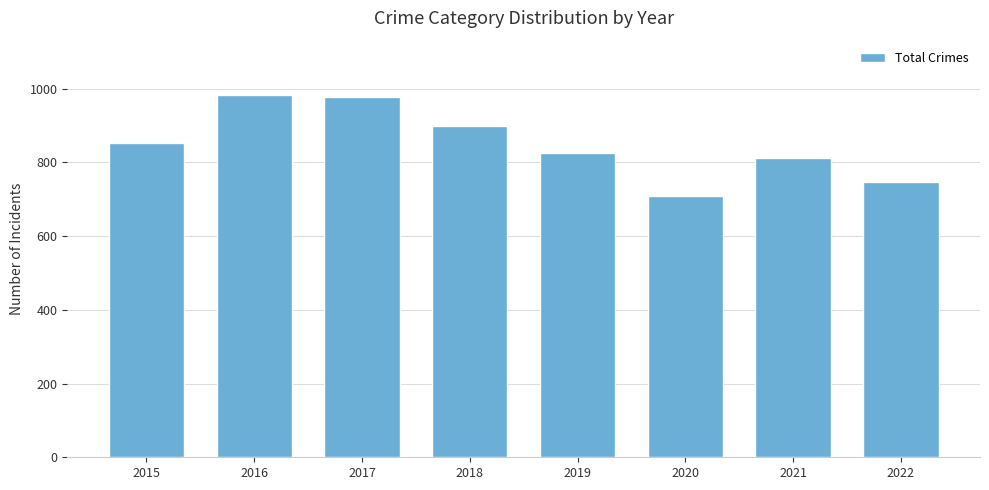

What is the sum of the values at 2015 and 2016?

1835